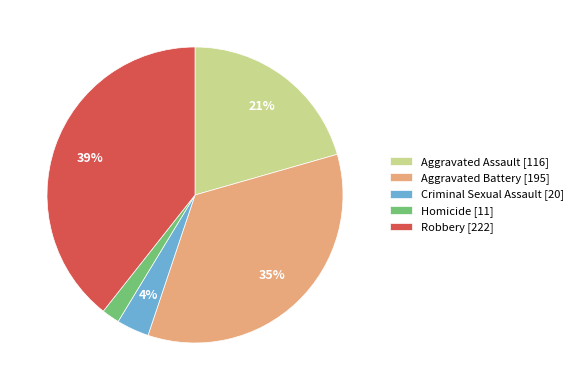

Which has a higher value, Aggravated Assault or Robbery?

Robbery